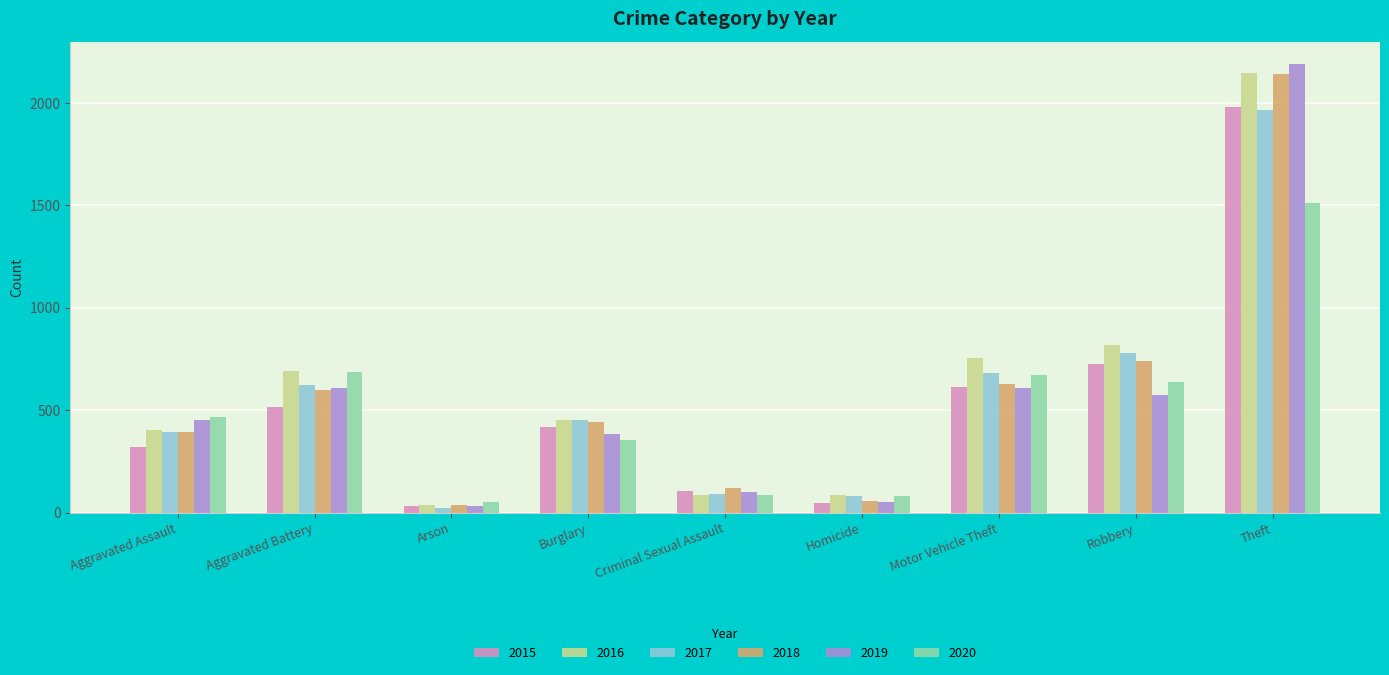

At which category does the chart reach its minimum across all series?

Arson